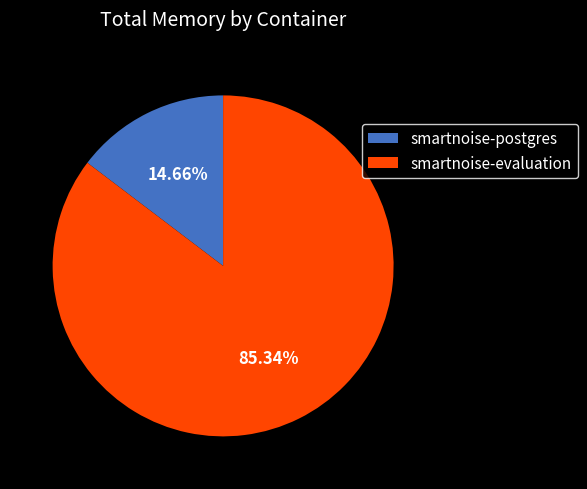

Which slice is the smallest?

smartnoise-postgres